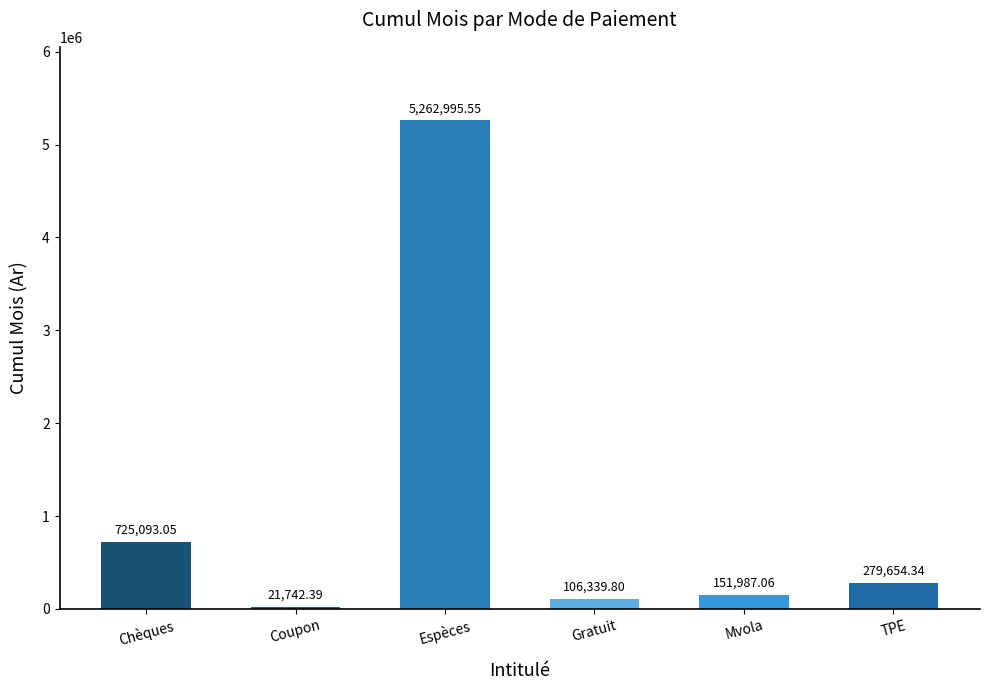

At which label does the data first exceed 279654?

Chèques